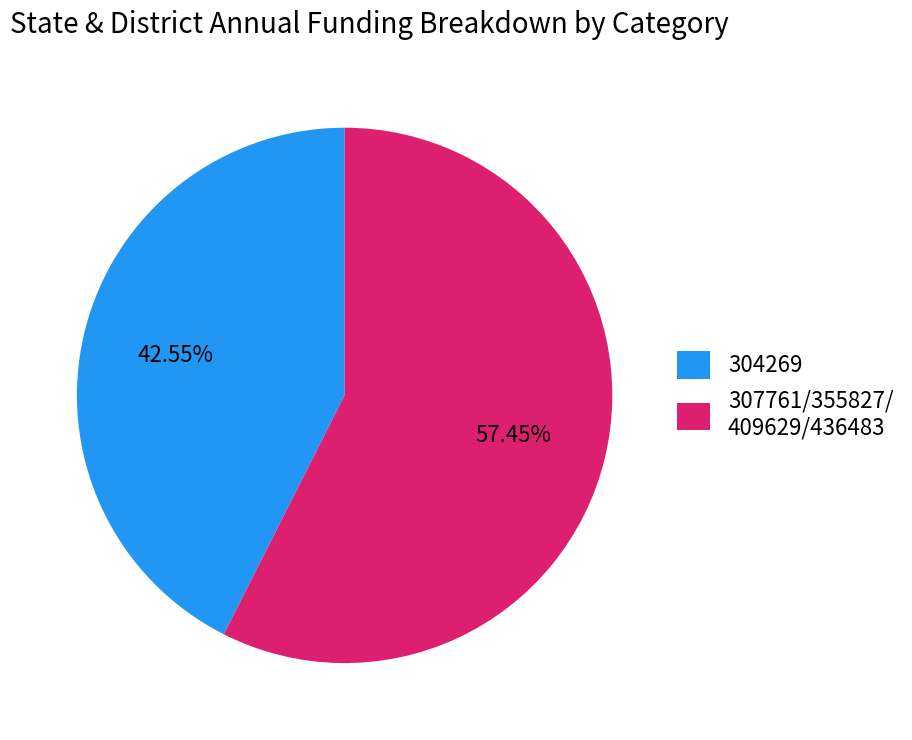

Which has a higher value, 307761/355827/ 409629/436483 or 304269?

307761/355827/ 409629/436483